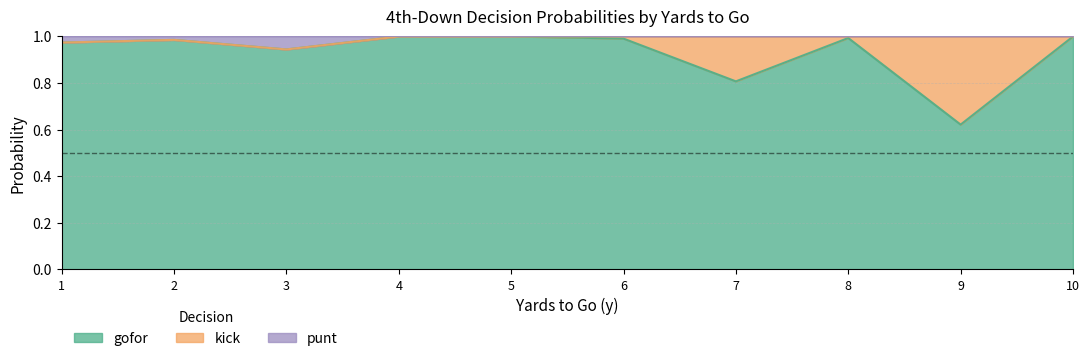

Is it true that gofor equals 0.8 at 7?

True